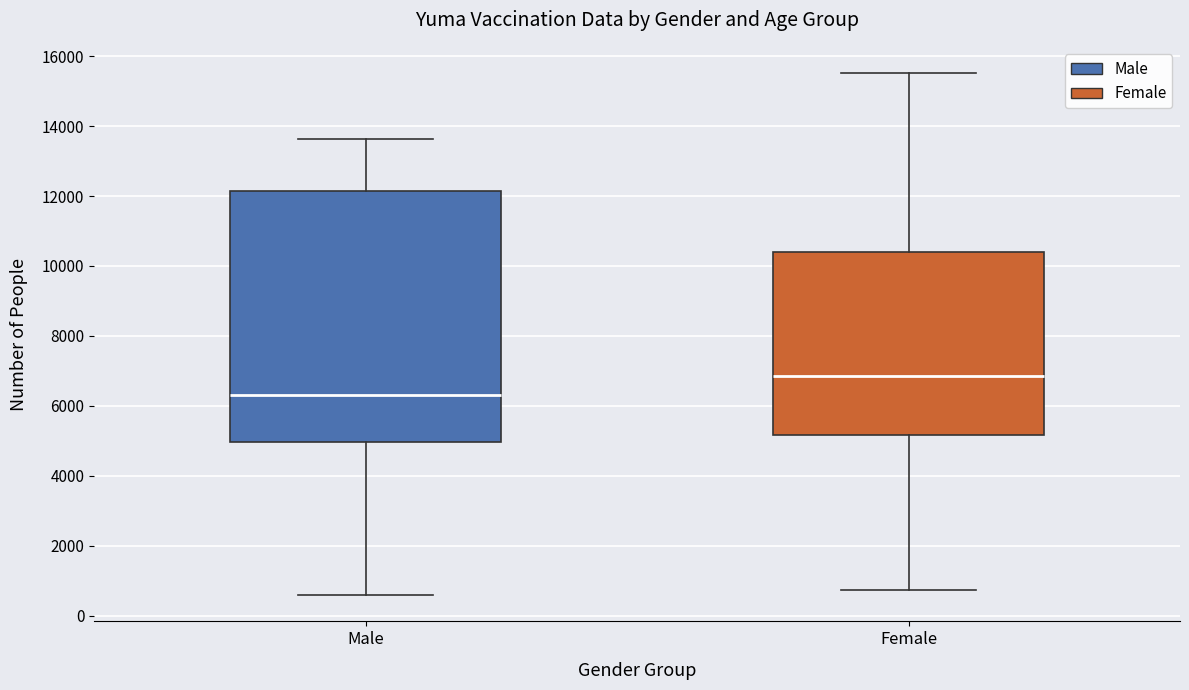

Reading left to right, read every box against the y-axis: the position of its median line, the range the box covers, and the ends of its whiskers. The values are not printed on the chart, so give them approximately, as read against the axis.

Male: median 6400, box 5000 to 12200, whiskers 600 to 13600
Female: median 6800, box 5200 to 10400, whiskers 800 to 15600